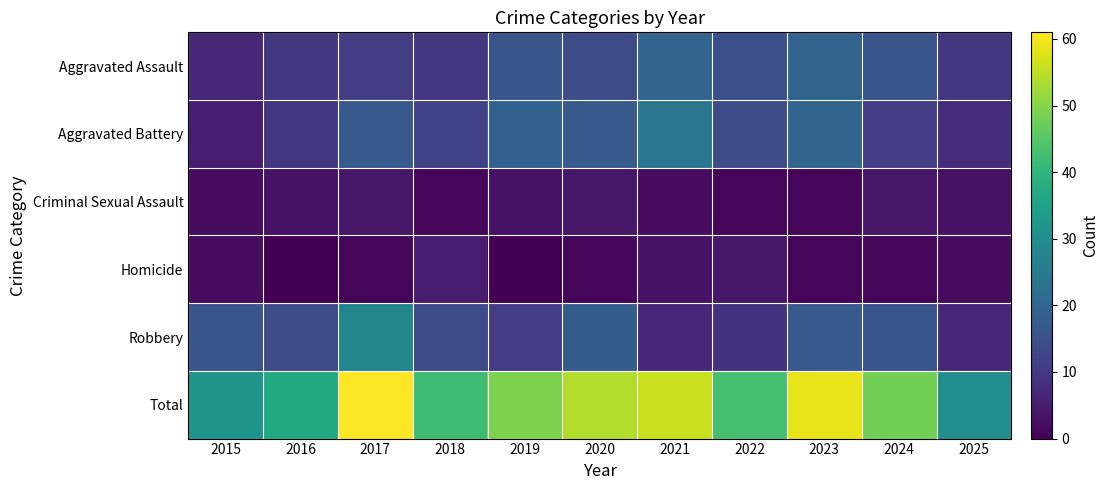

At which category is the sum across all series the highest?

2017